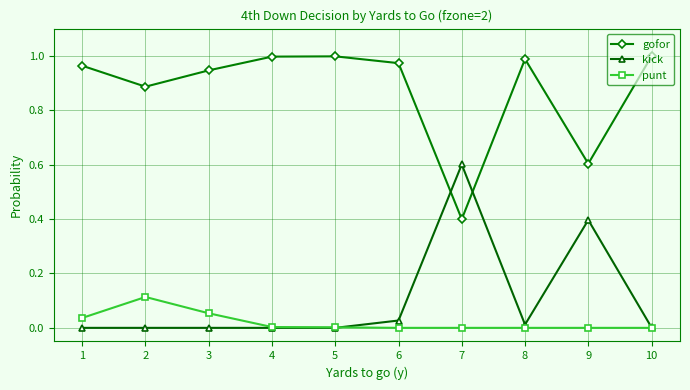

How many lines are shown in the chart?

3